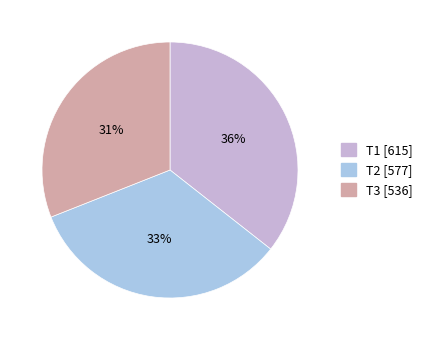

How many slices are in this pie chart?

3